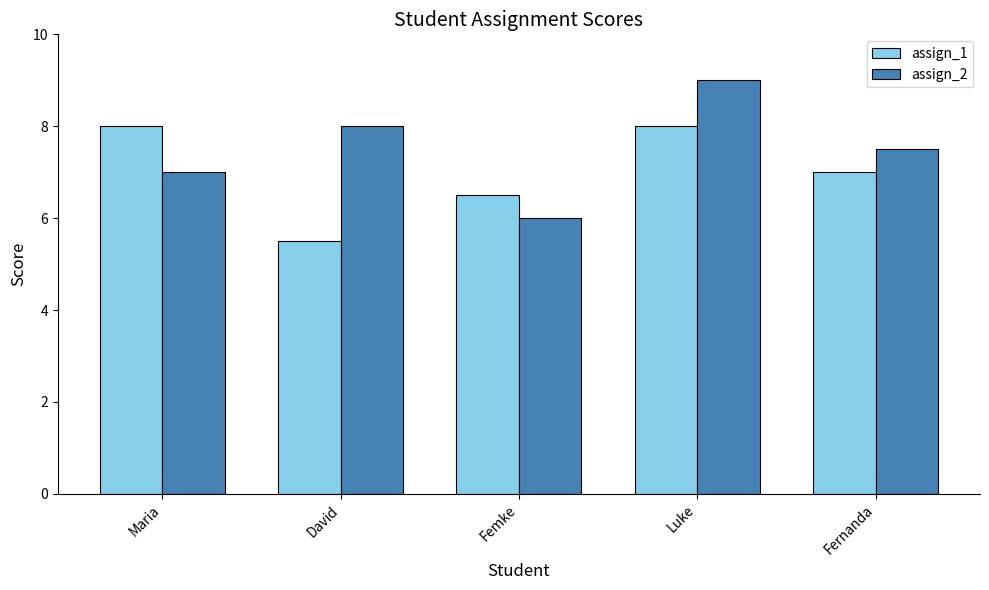

Reading left to right, extract all data points from this chart.

assign_1: 8.0	5.5	6.5	8.0	7.0
assign_2: 7.0	8.0	6.0	9.0	7.5